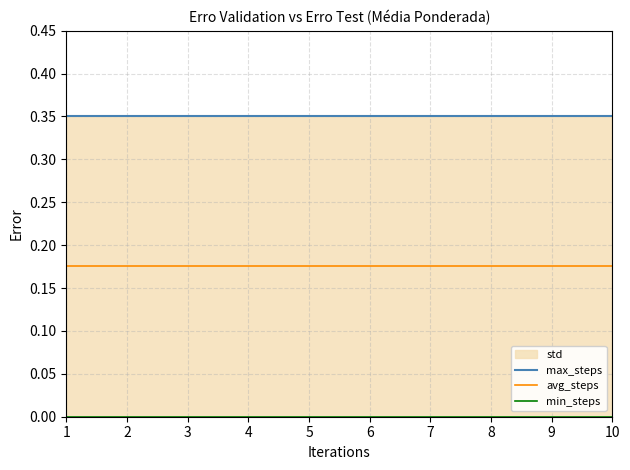

True or false: min_steps and avg_steps cross at least once.

False